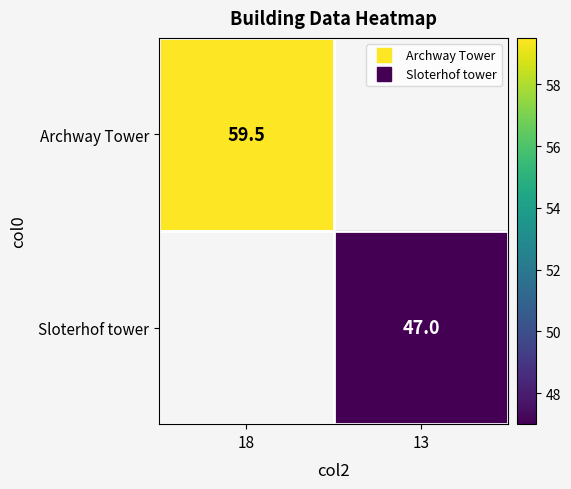

What is the minimum value for Archway Tower?

59.5